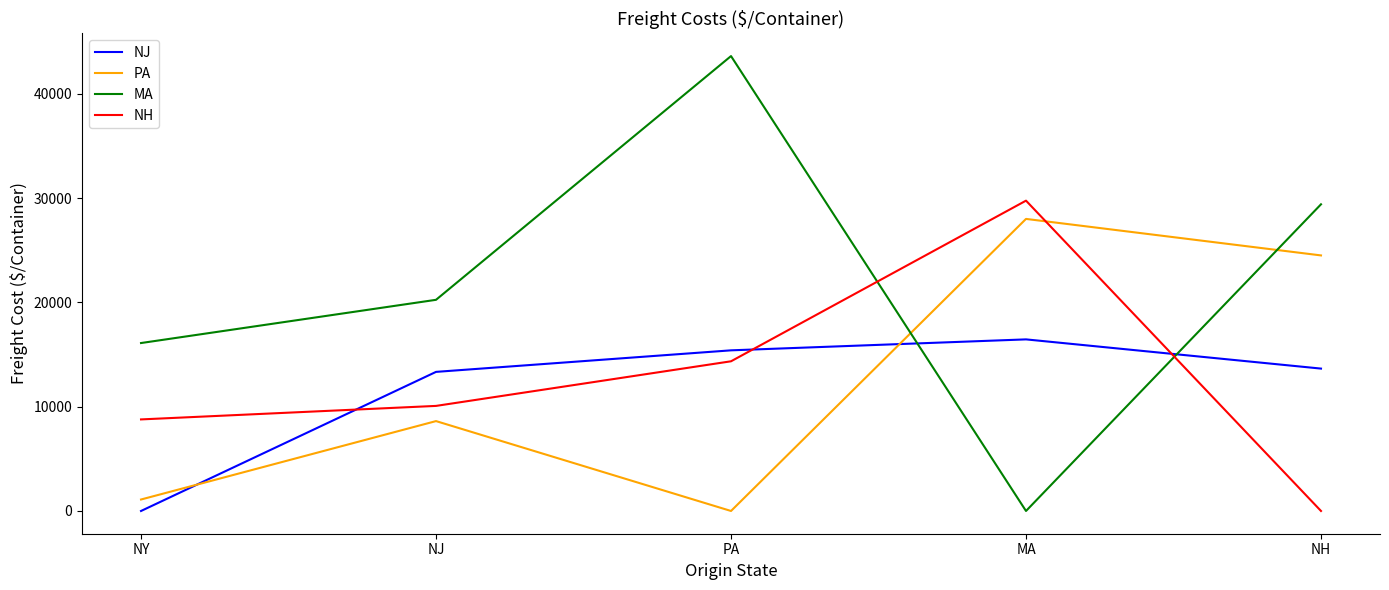

At PA, list the series in order from smallest to largest.

PA, NH, NJ, MA